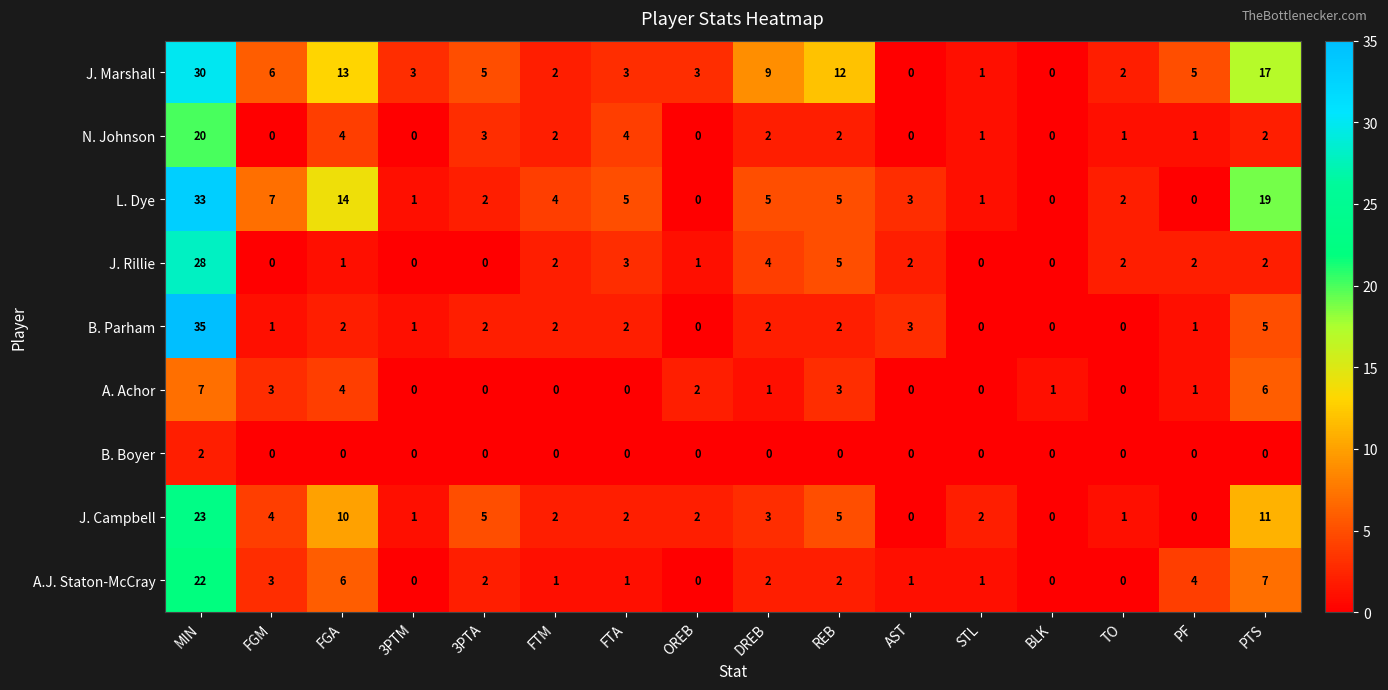

List the series in order of their peak value, lowest first.

B. Boyer, A. Achor, N. Johnson, A.J. Staton-McCray, J. Campbell, J. Rillie, J. Marshall, L. Dye, B. Parham